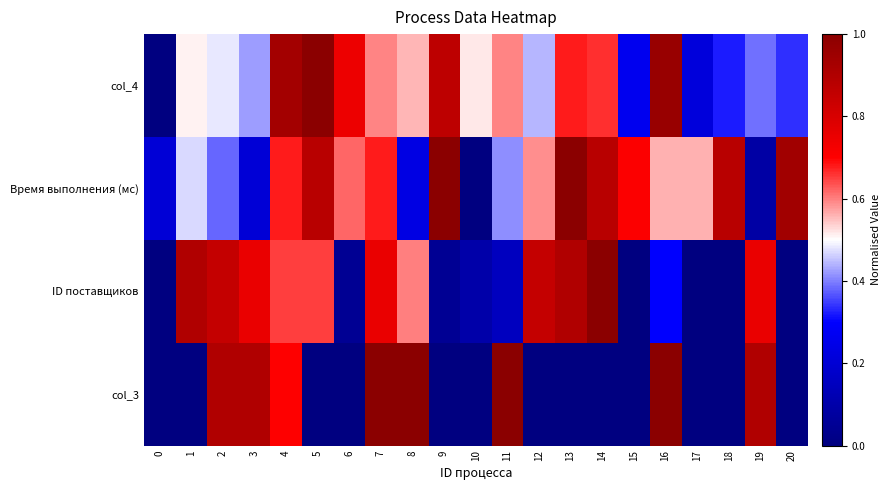

What is the spread (max minus min) of values at 20?

0.9